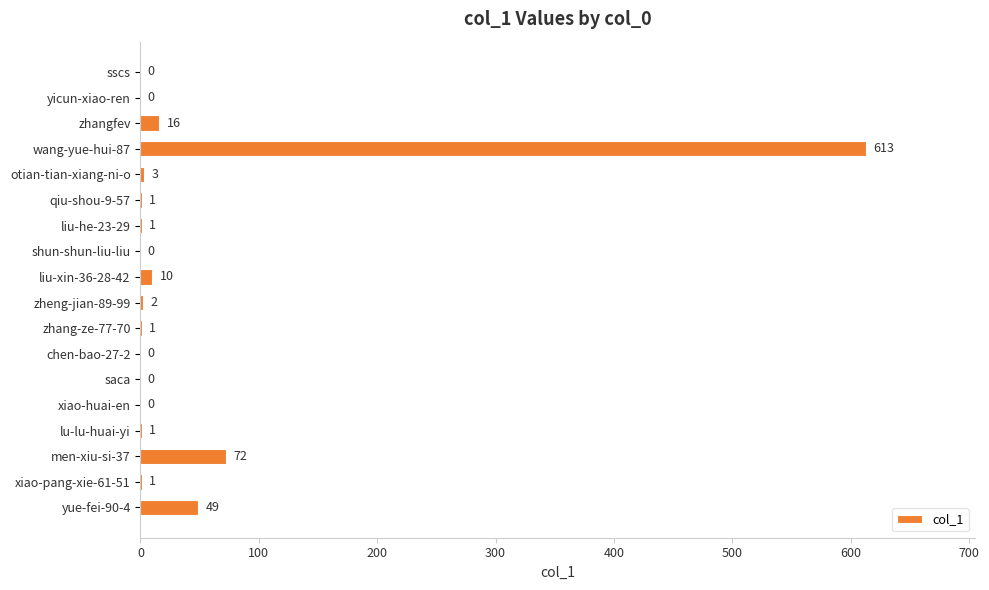

The value at xiao-huai-en is 195. True or false?

False